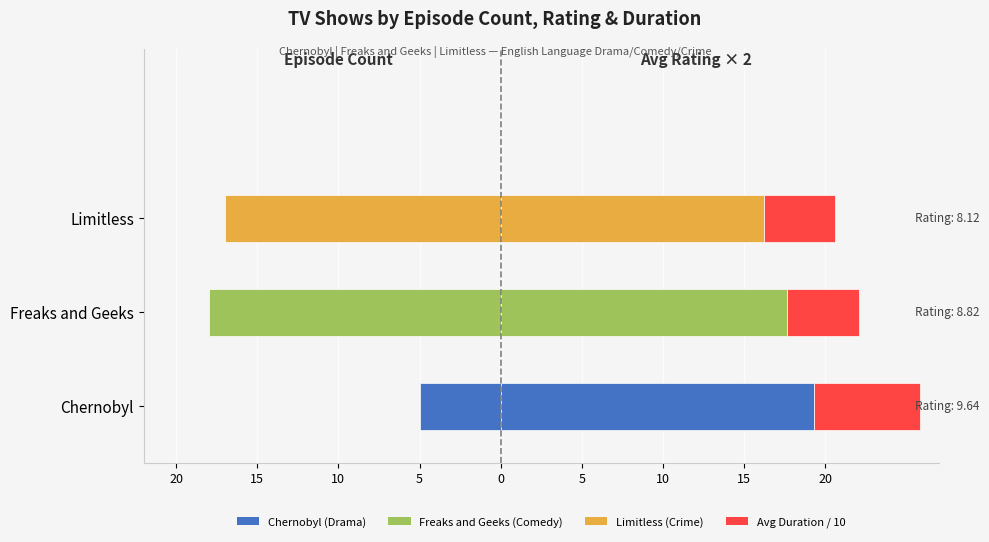

What is the value of the Episode Count bar at the 2nd from the left?

-18.0